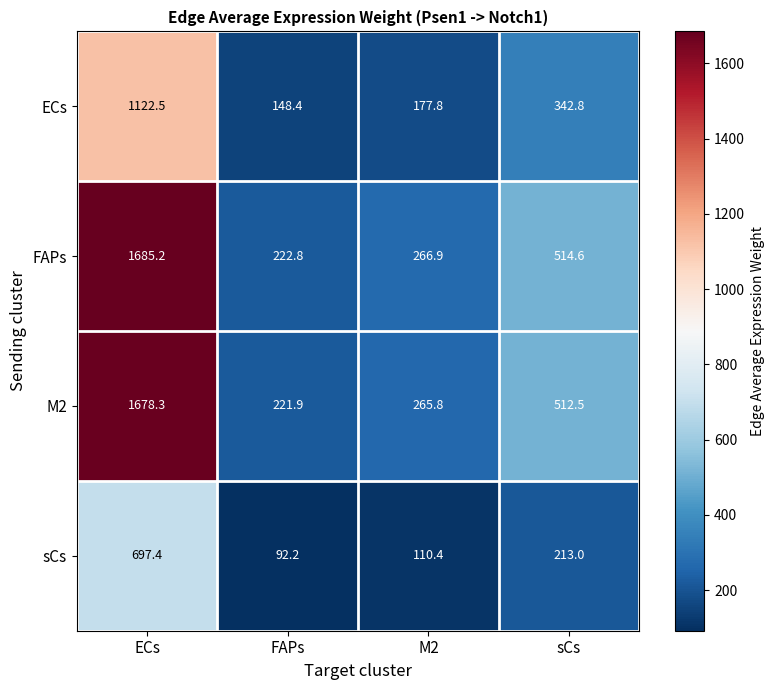

At how many categories does at least one series exceed 1679?

1